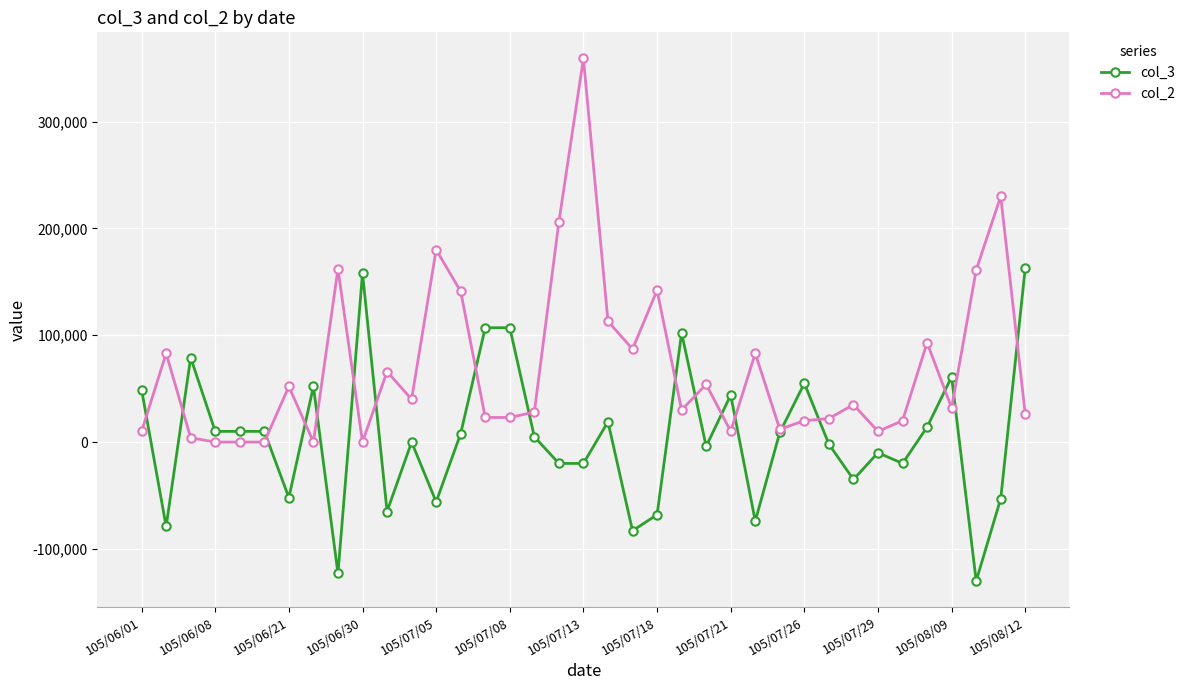

What is the minimum value for col_3?

-130000